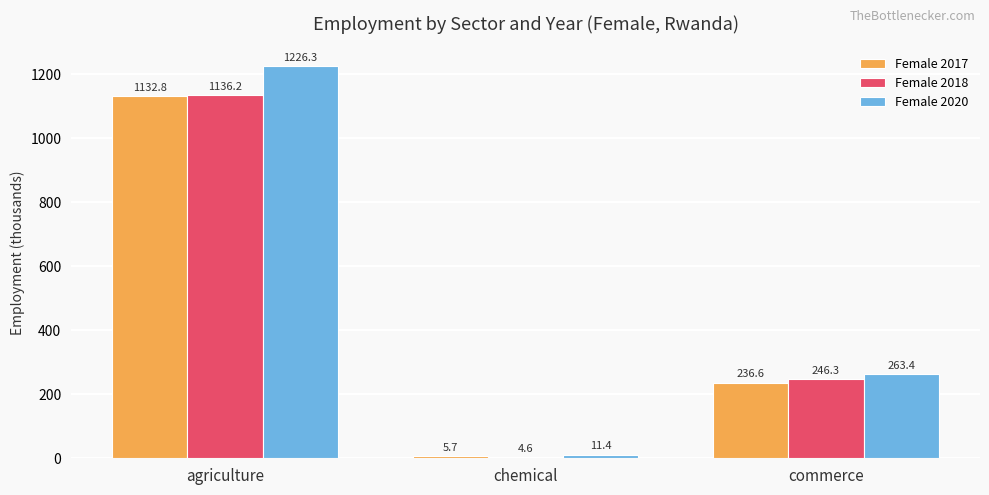

Where does the Female 2017 series first go above 236?

agriculture